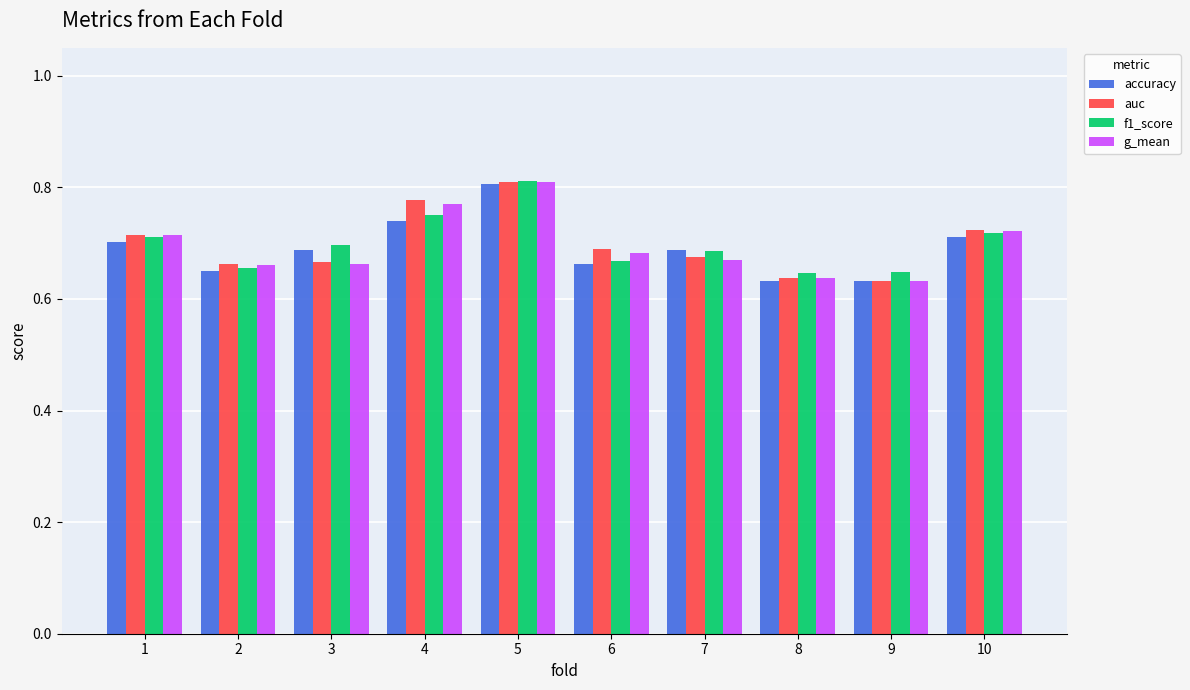

What is the total value across all series at 6?

2.7